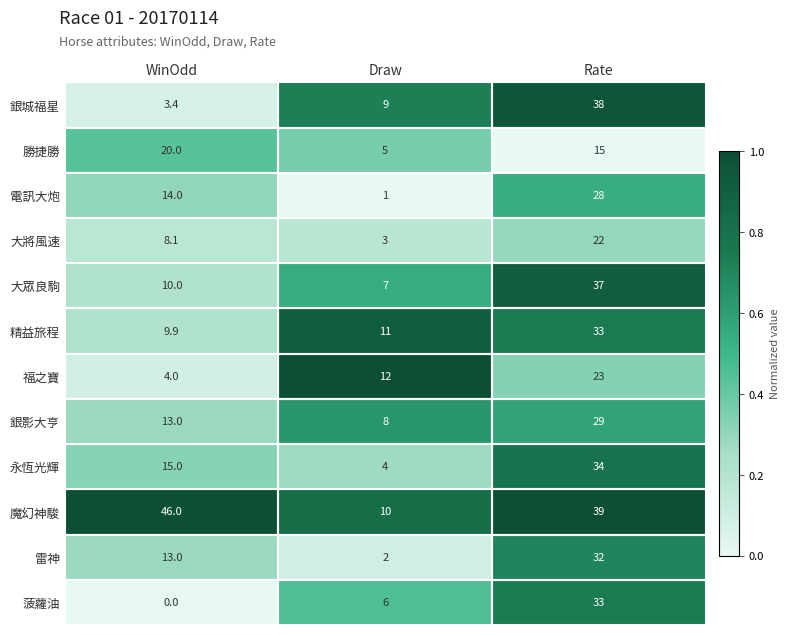

At which label is 雷神 closest to 17?

WinOdd